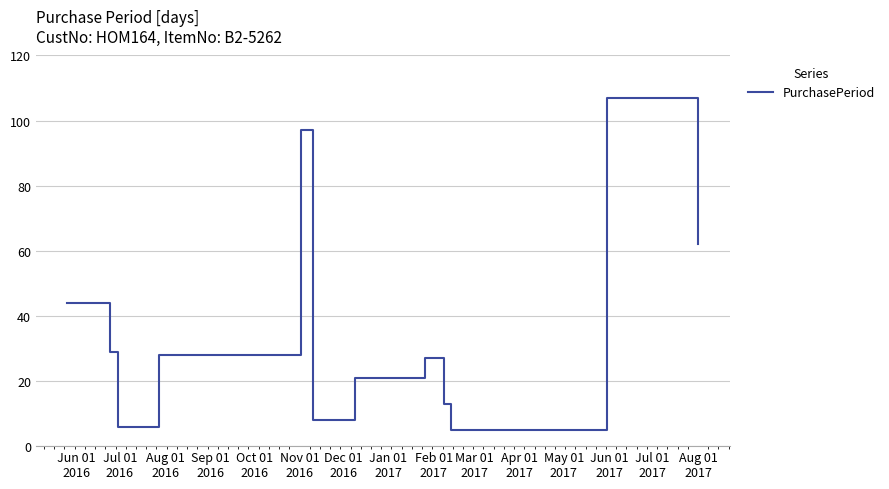

What is the difference between the maximum and minimum values?

102